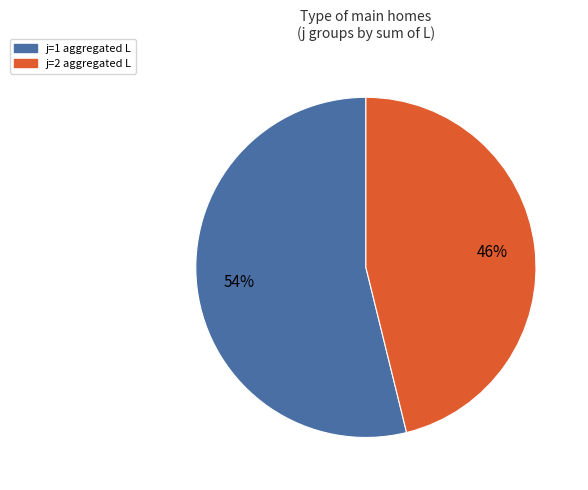

To the nearest percent, what is the difference between the largest and smallest slice percentages?

8%